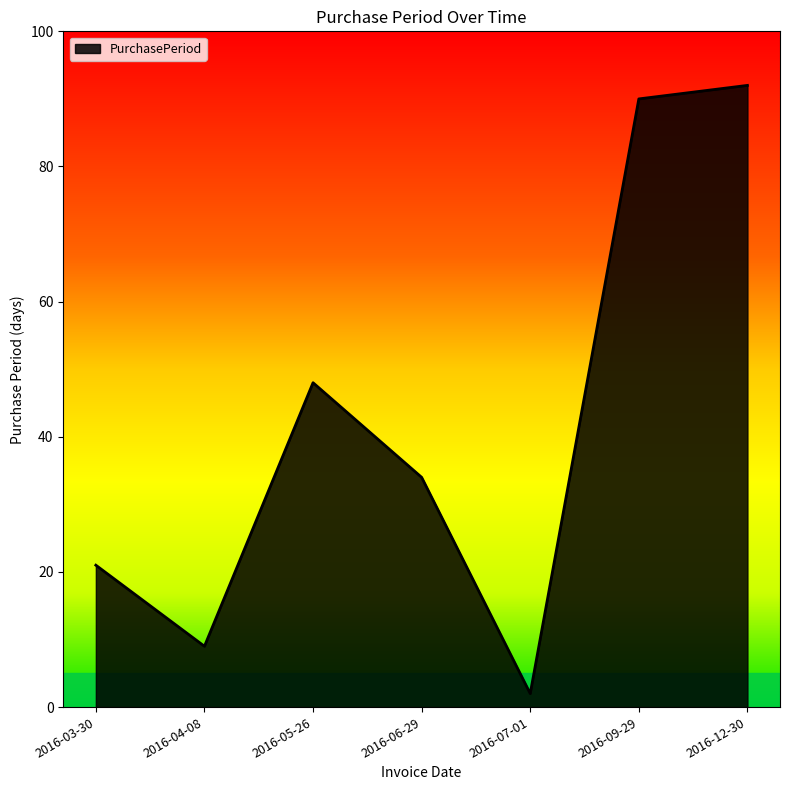

True or false: the data shows 92 at 2016-12-30.

True